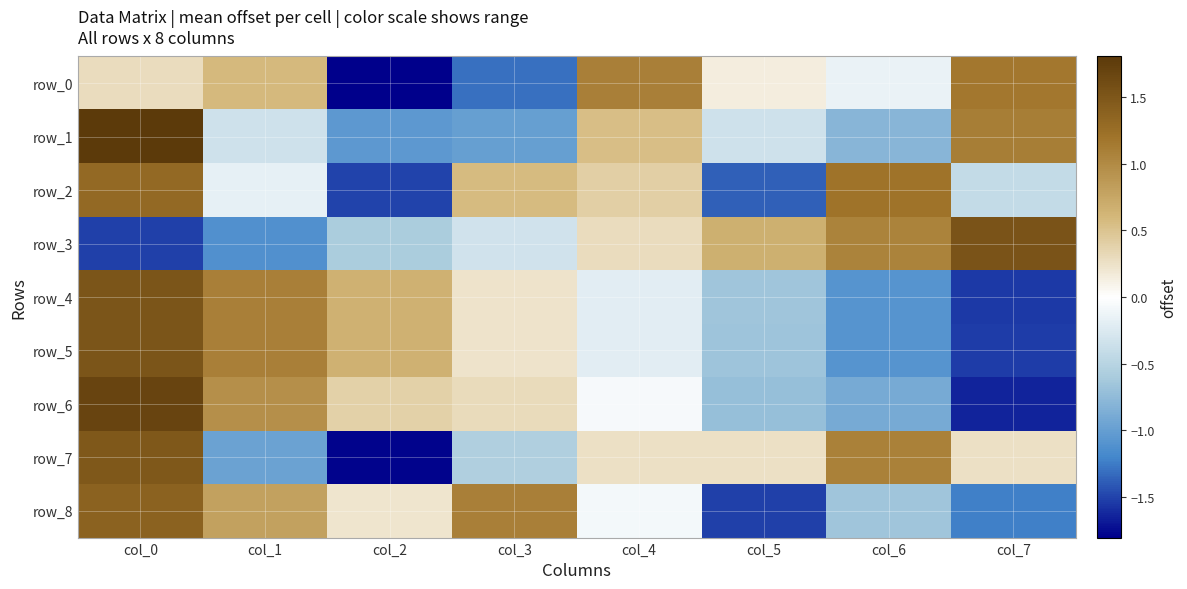

The row_0 series shows 0.3 at col_0. True or false?

True